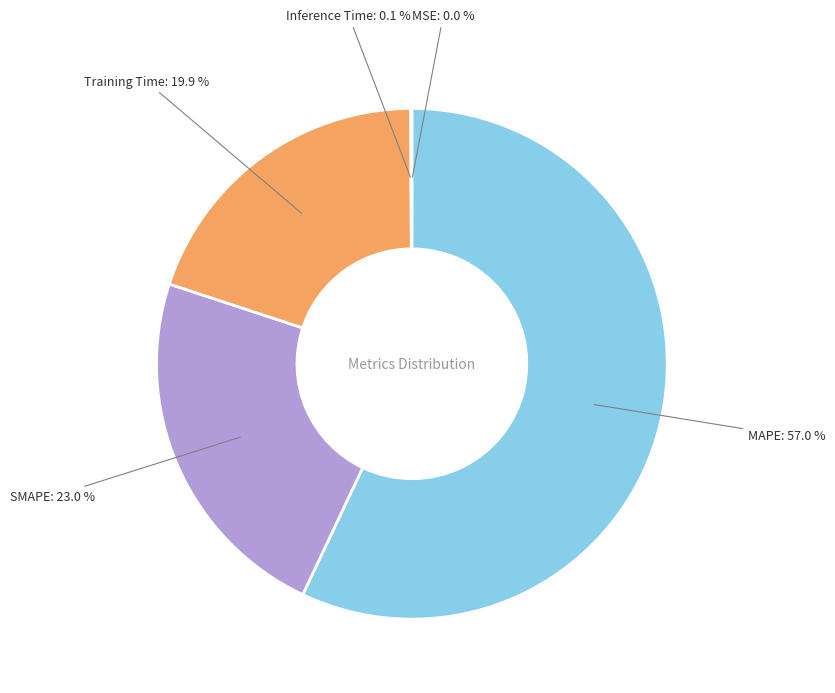

Is it true that SMAPE is 32% of the pie?

False